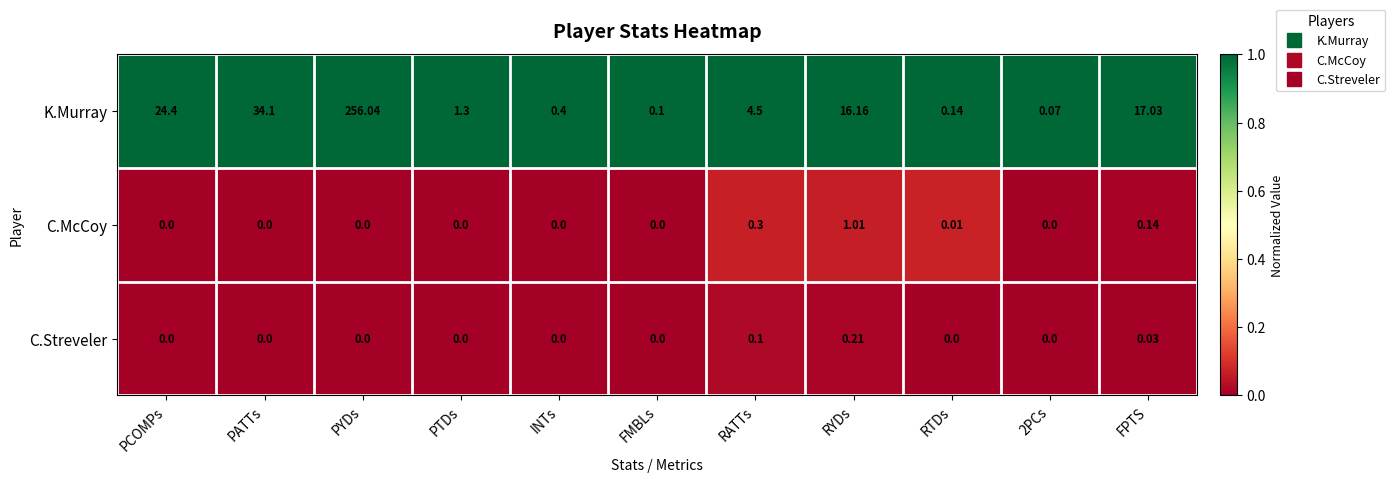

Which series has the largest total across all categories?

K.Murray